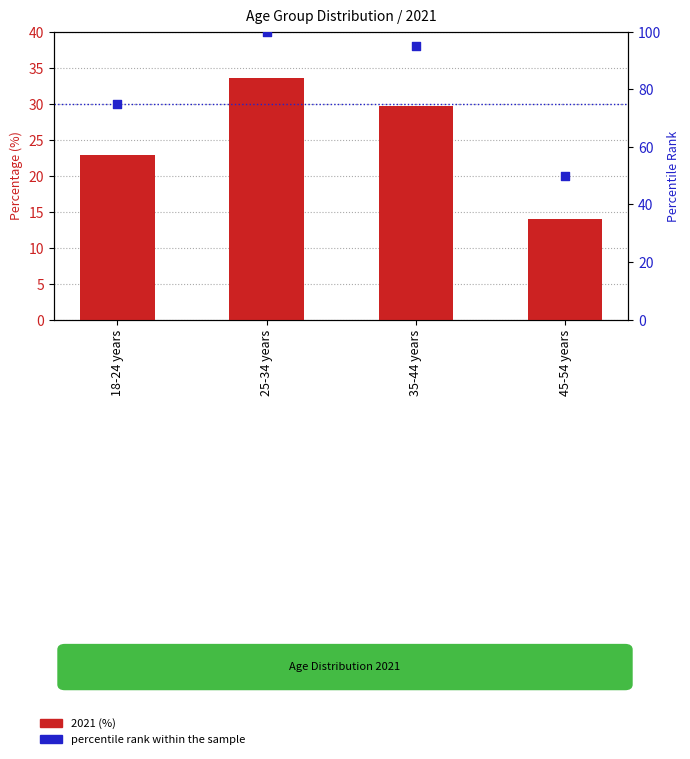

At how many categories does at least one series exceed 76?

2